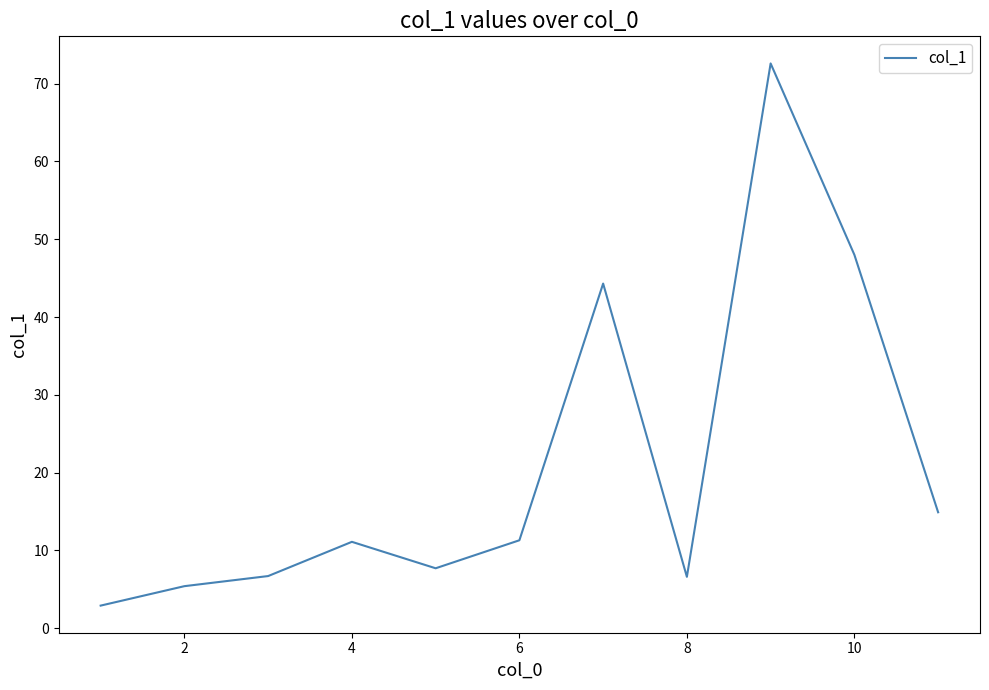

What is the difference between the maximum and minimum values?

69.7